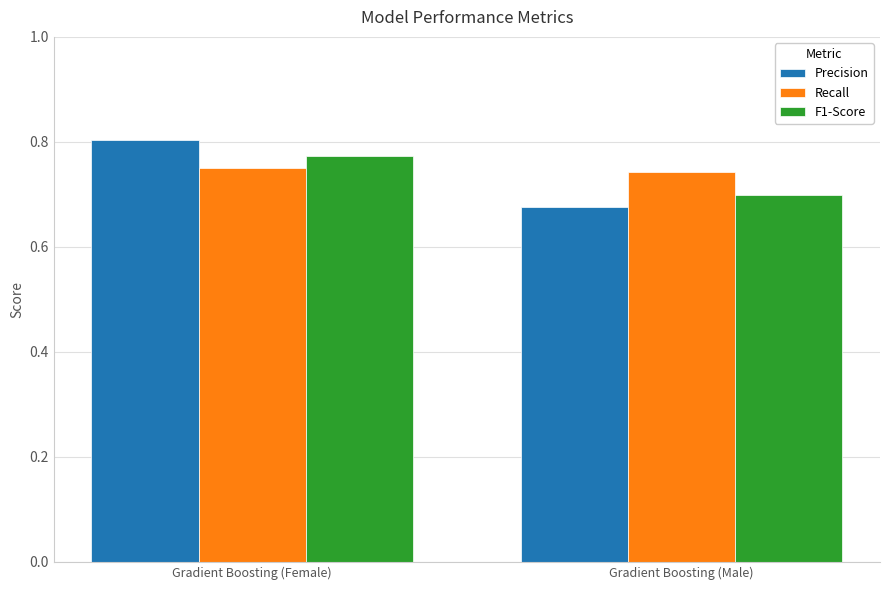

How many bars are there in total?

6